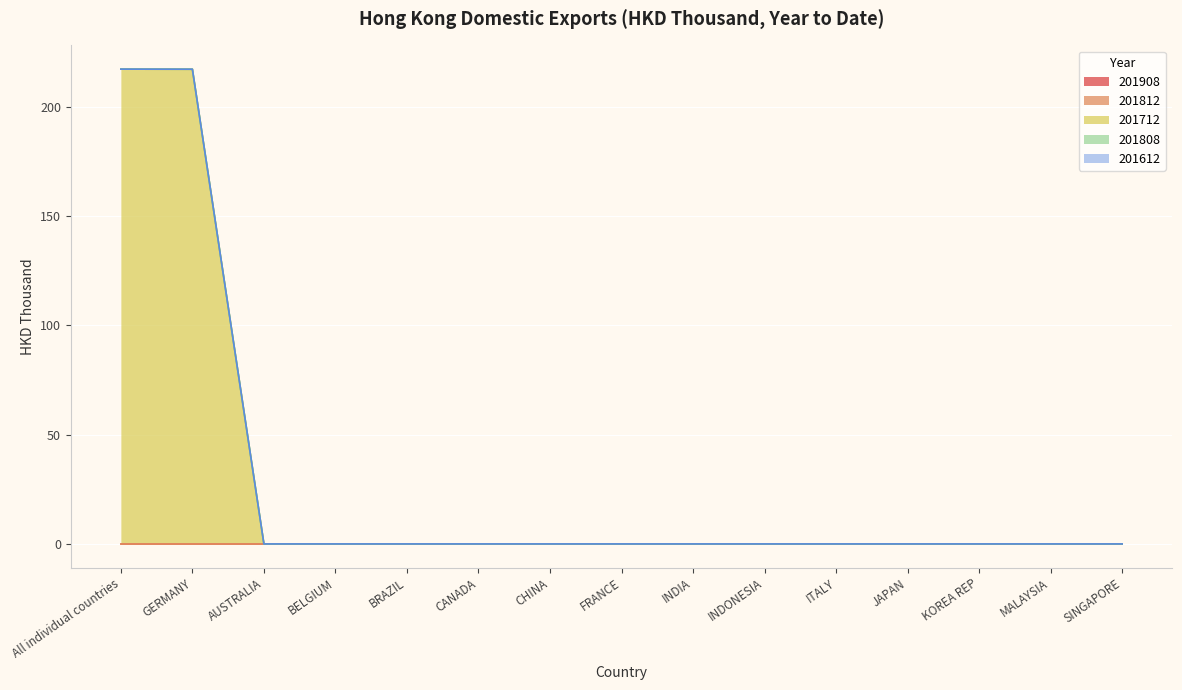

Rank the categories by 201908 value from highest to lowest.

All individual countries, GERMANY, AUSTRALIA, BELGIUM, BRAZIL, CANADA, CHINA, FRANCE, INDIA, INDONESIA, ITALY, JAPAN, KOREA REP, MALAYSIA, SINGAPORE